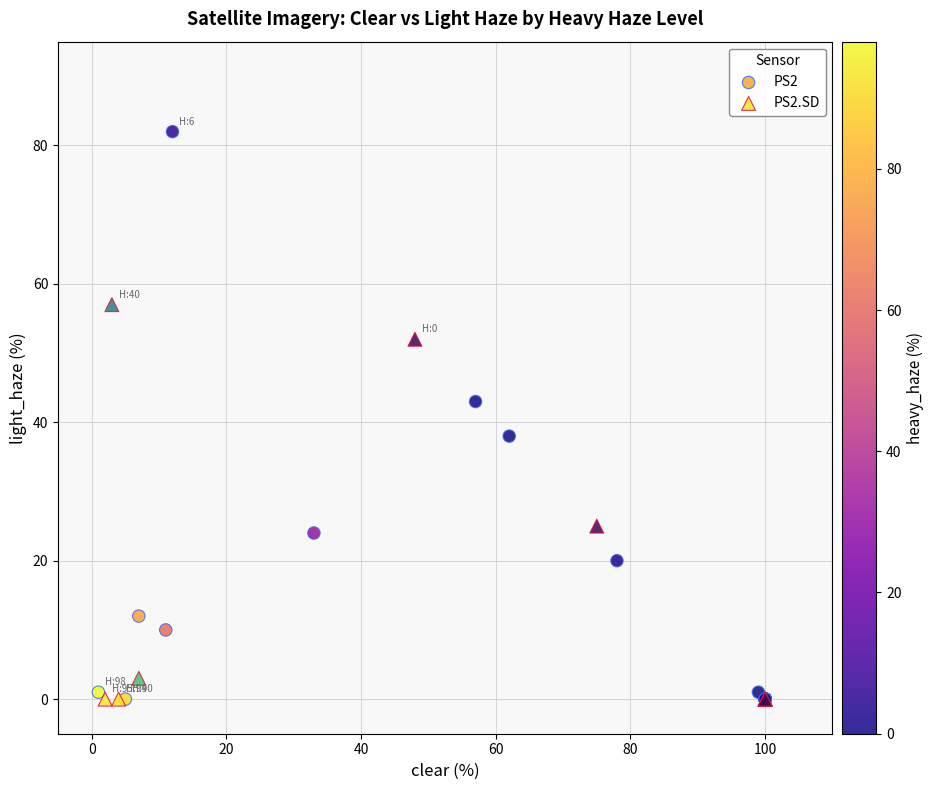

Which series has the widest spread of Y values?

PS2